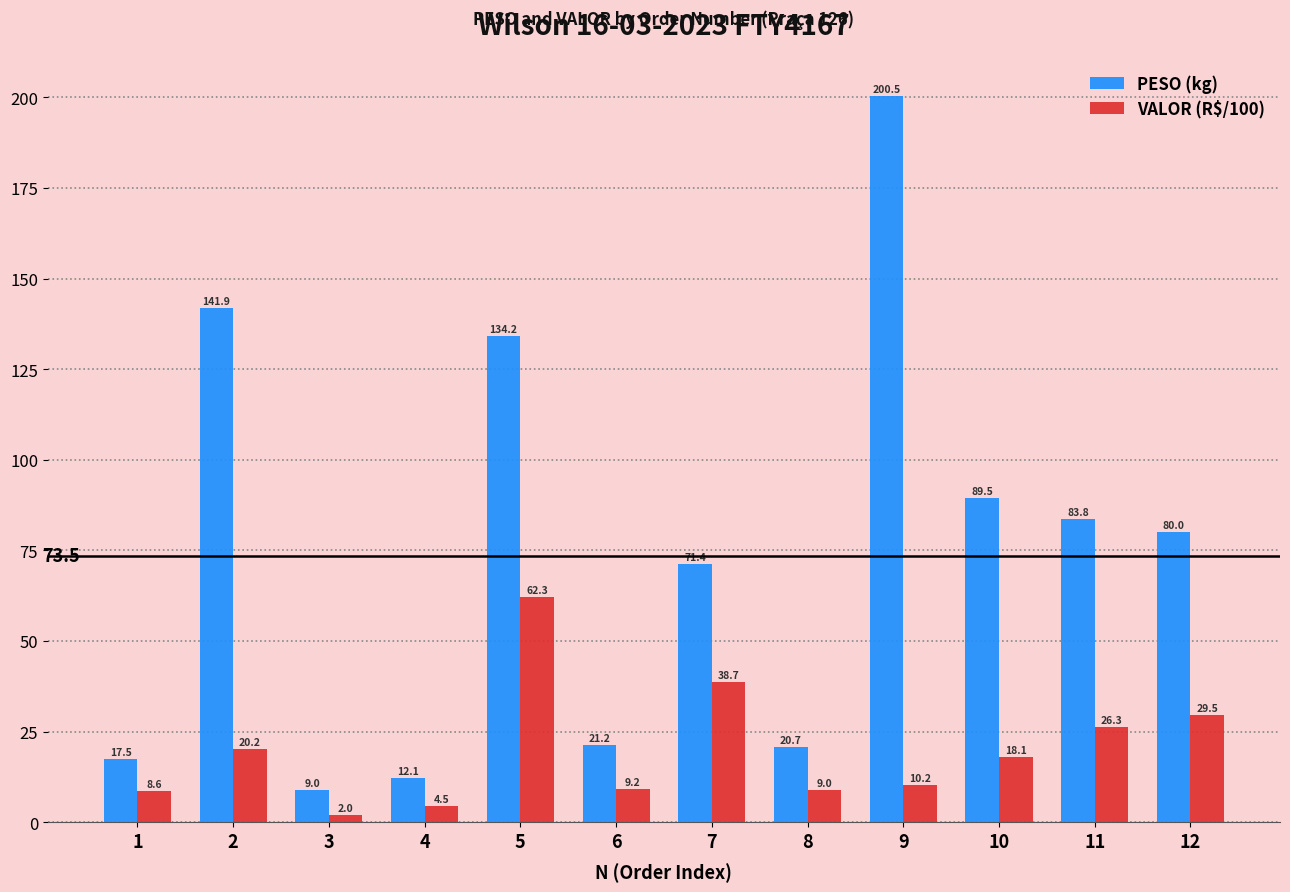

Where does the PESO (kg) series first go above 79?

2